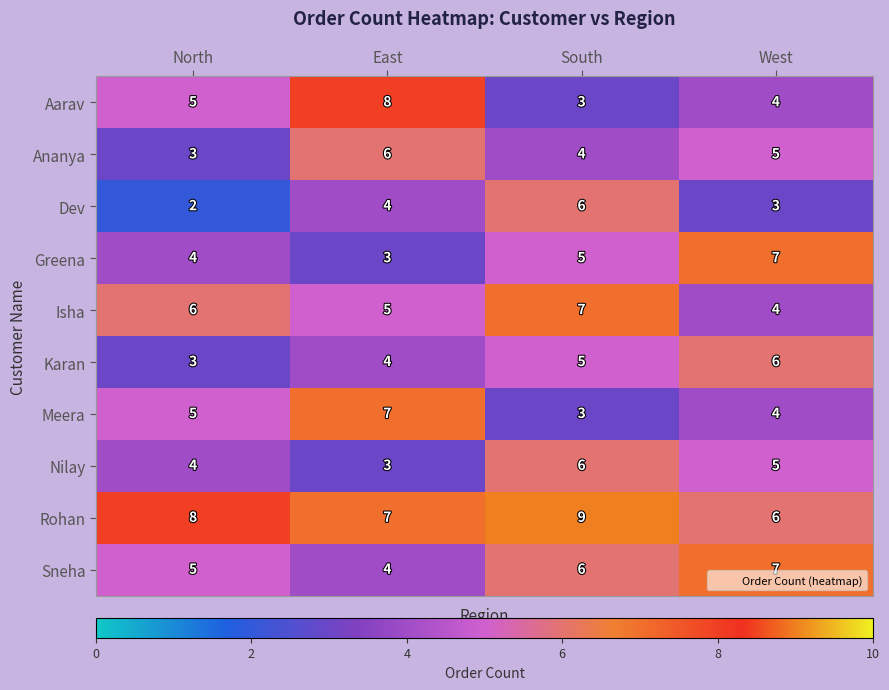

What value does the Karan series have at South?

5